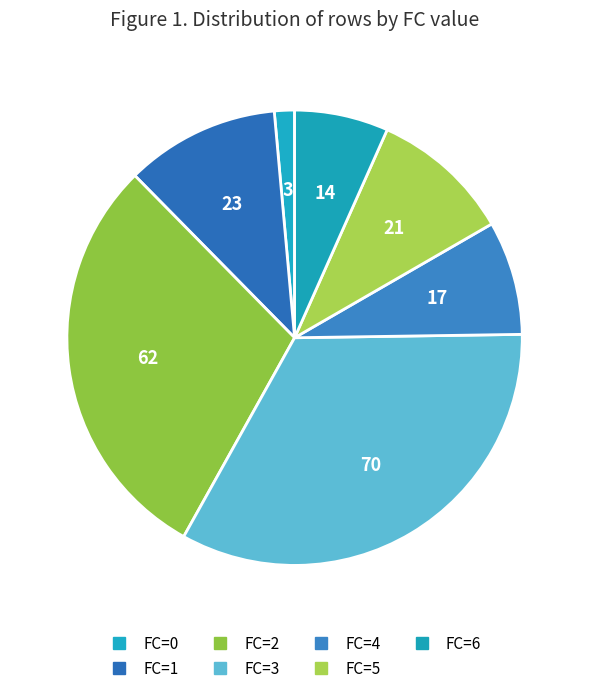

Combined, do FC=6 and FC=3 account for over 50%?

No